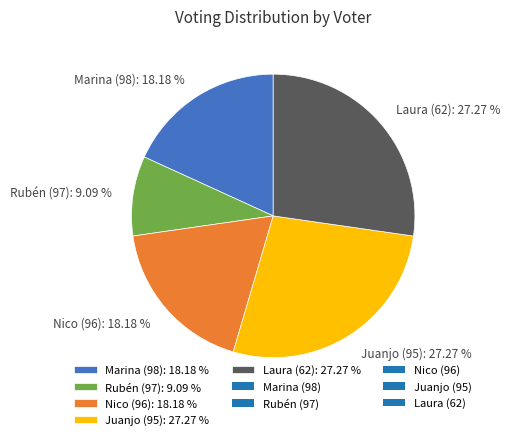

Is the sum of Rubén (97): 9.09 % and Laura (62): 27.27 % greater than half?

No